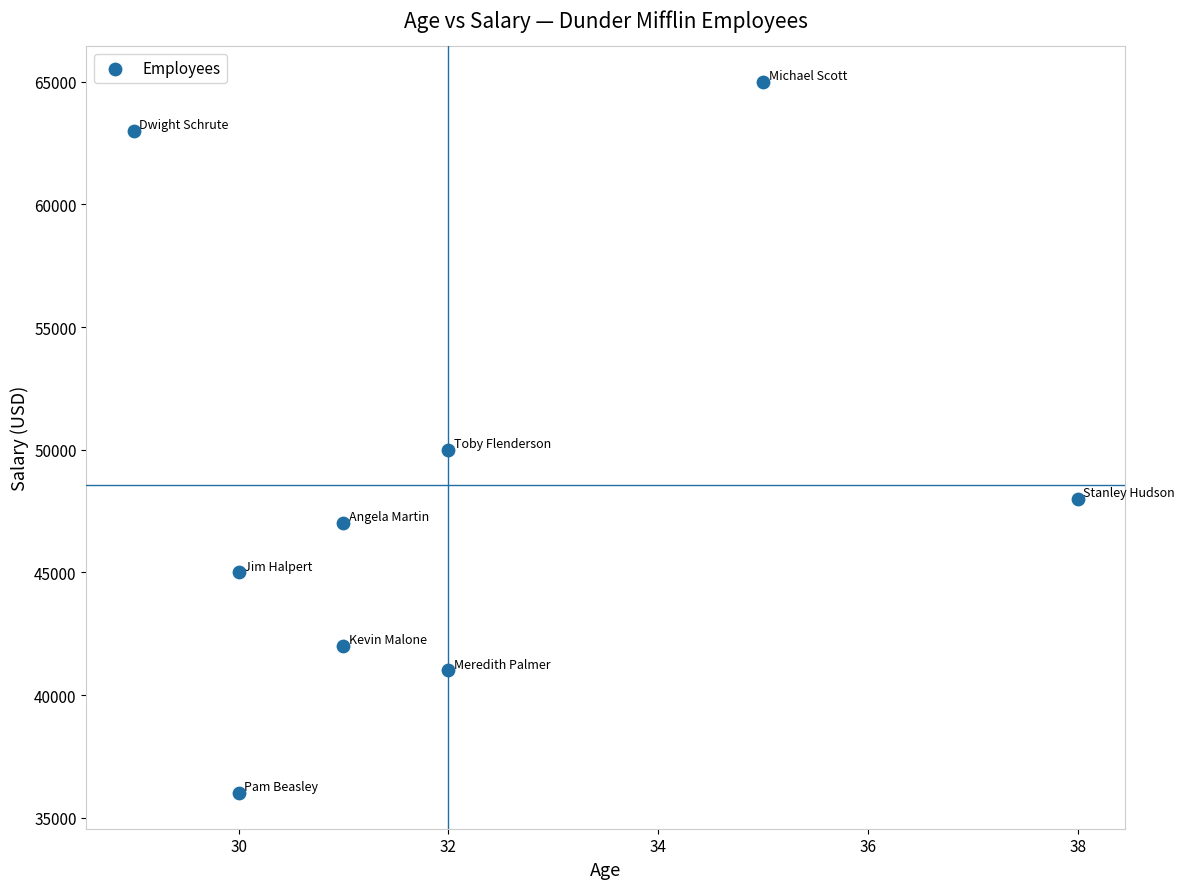

What is the average Y value?

48556